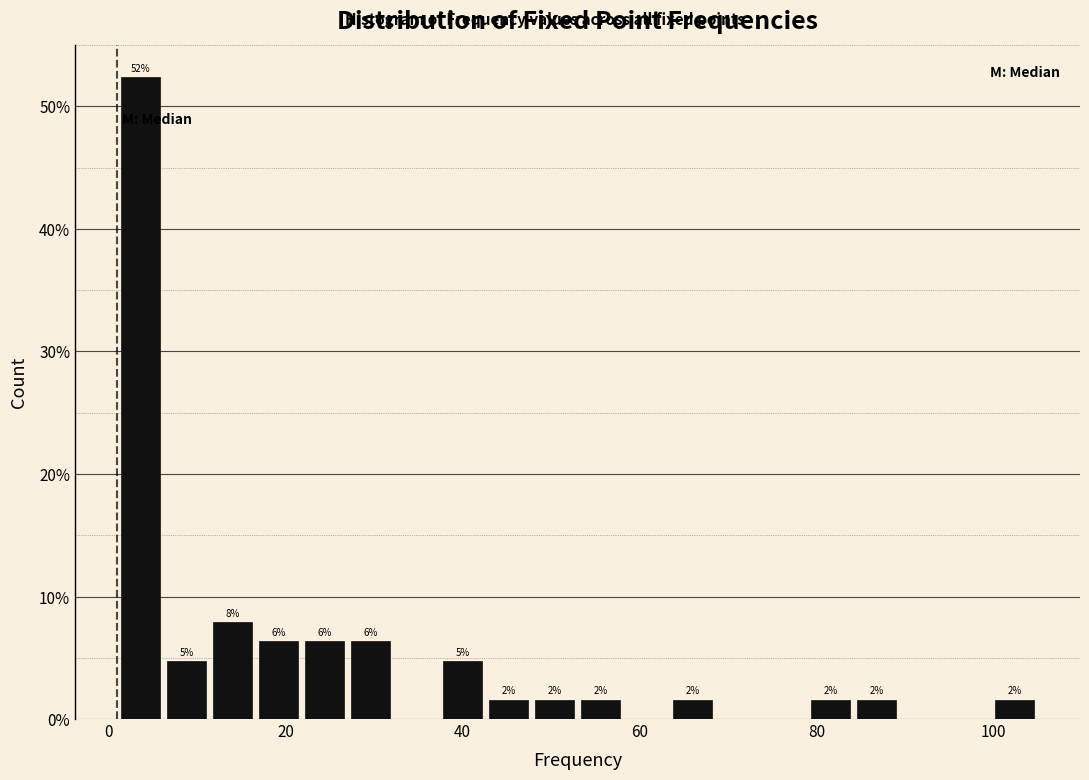

Around what value on the x-axis is the tallest bar? Give the approximate position of its centre, as read against the axis.

4